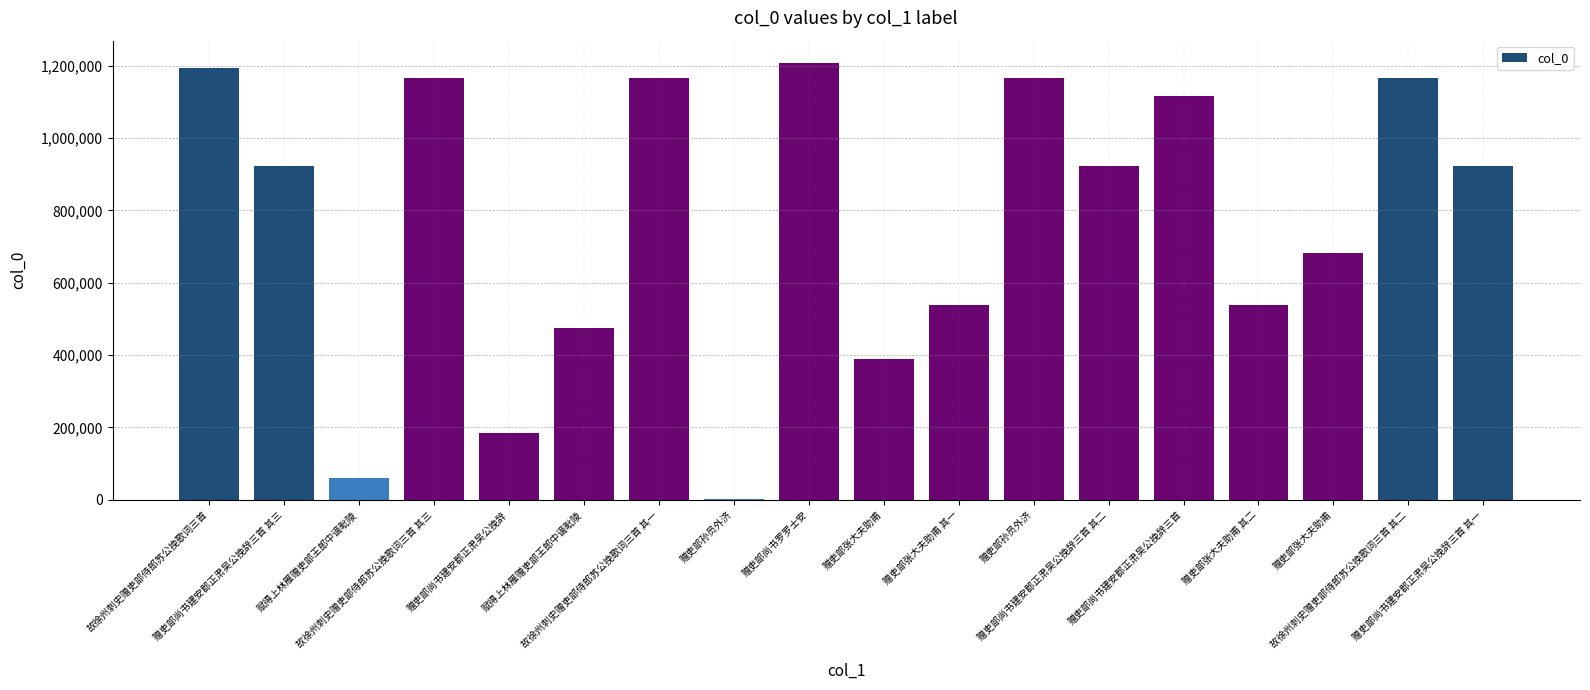

List the labels in order of value, largest first.

赠吏部尚书罗罗士安, 故徐州刺史赠吏部侍郎苏公挽歌词三首, 赠吏部孙员外济, 故徐州刺史赠吏部侍郎苏公挽歌词三首 其三, 故徐州刺史赠吏部侍郎苏公挽歌词三首 其二, 故徐州刺史赠吏部侍郎苏公挽歌词三首 其一, 赠吏部尚书建安郡正肃吴公挽辞三首, 赠吏部尚书建安郡正肃吴公挽辞三首 其一, 赠吏部尚书建安郡正肃吴公挽辞三首 其二, 赠吏部尚书建安郡正肃吴公挽辞三首 其三, 赠吏部张大夫助甫, 赠吏部张大夫助甫 其二, 赠吏部张大夫助甫 其一, 赋得上林雁赠吏部王郎中谪毗陵, 赠吏部张大夫助甫, 赠吏部尚书建安郡正肃吴公挽辞, 赋得上林雁赠吏部王郎中谪毗陵, 赠吏部孙员外济